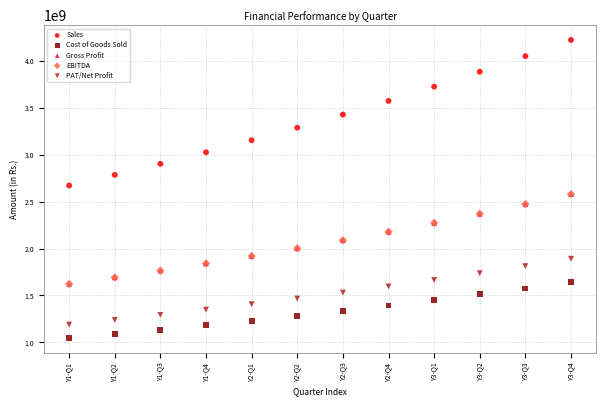

What are all the series names shown in the legend?

Sales, Cost of Goods Sold, Gross Profit, EBITDA, PAT/Net Profit